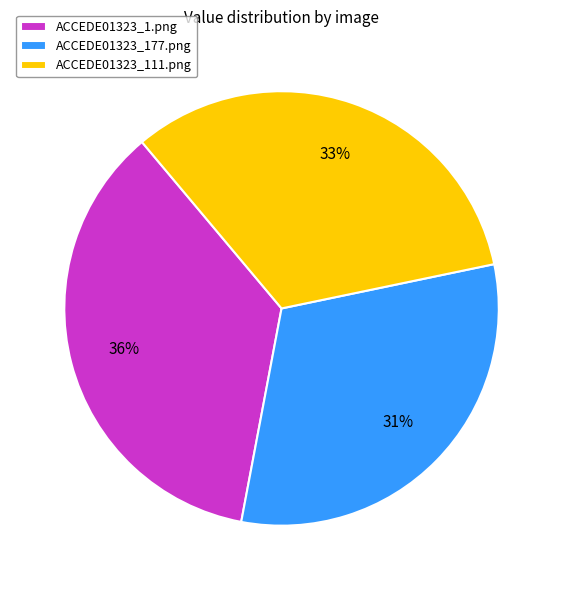

Do ACCEDE01323_177.png and ACCEDE01323_111.png together represent more than half of the pie?

Yes